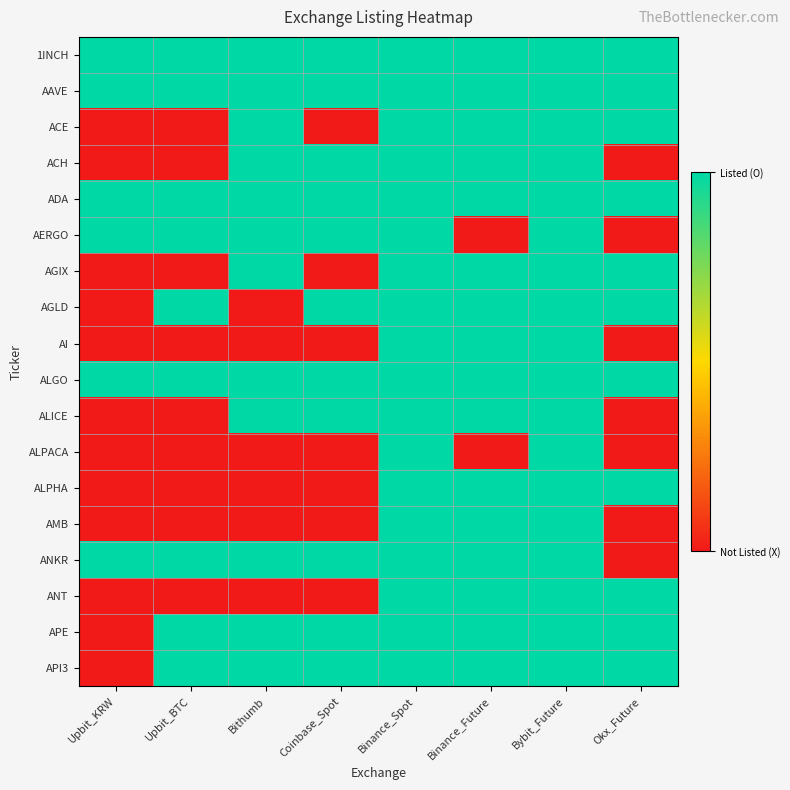

Which has a higher value, Okx_Future or Binance_Future?

Okx_Future